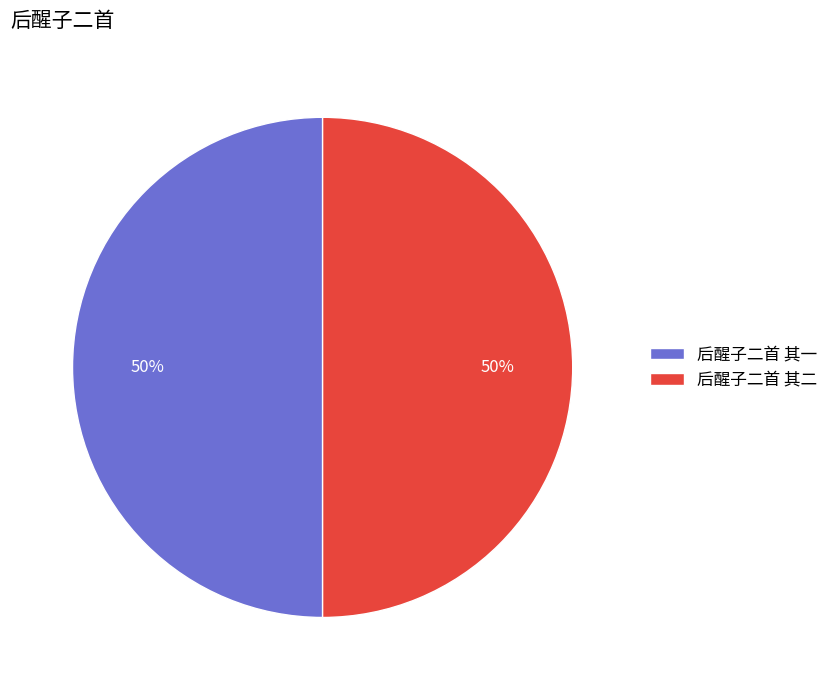

What percentage is the 后醒子二首 其一 slice, to the nearest percent?

50%